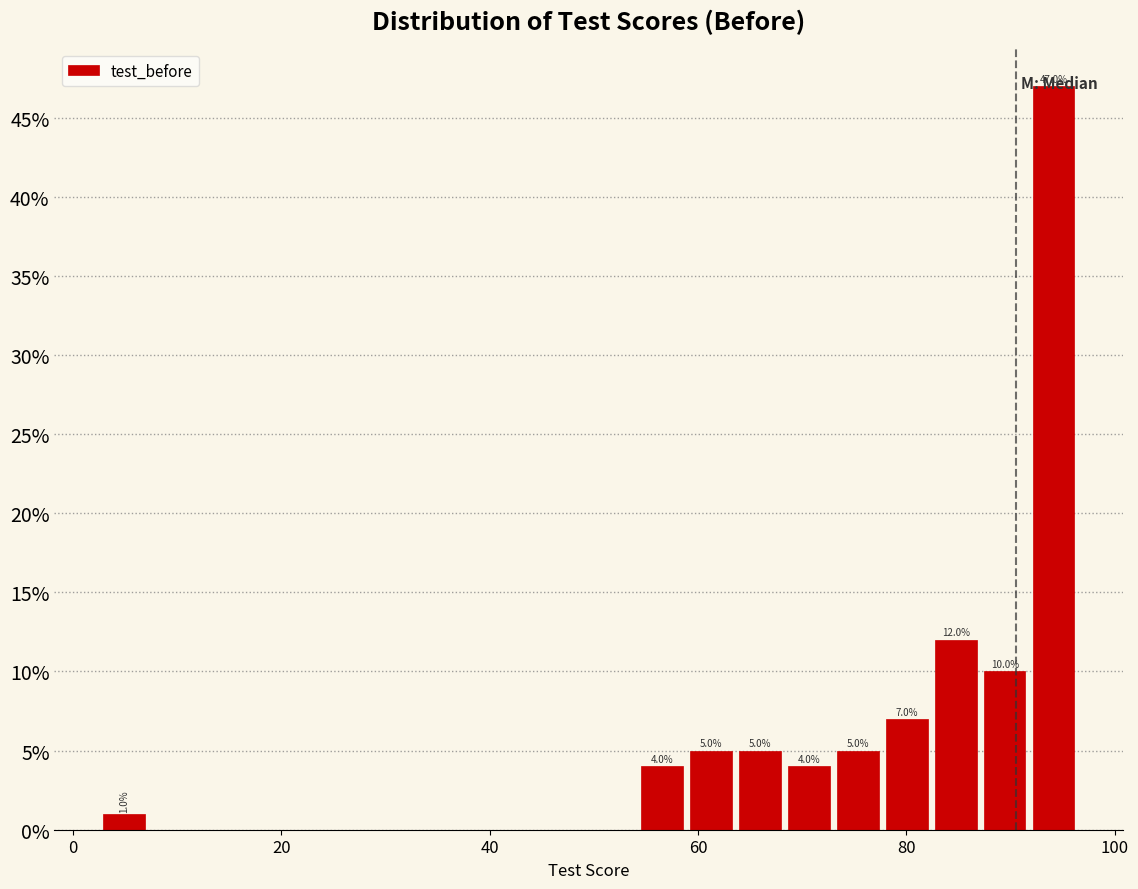

Around what value on the x-axis is the tallest bar? Give the approximate position of its centre, as read against the axis.

94